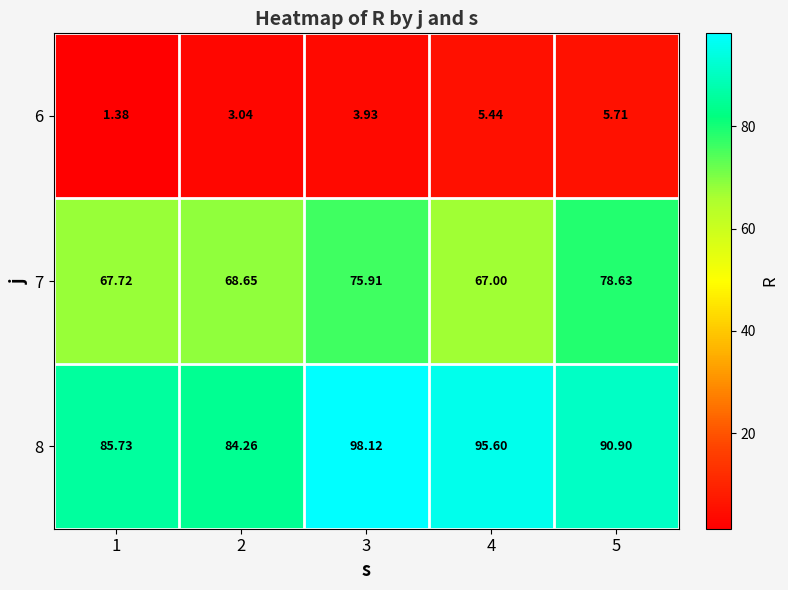

What is the greatest value displayed?

98.1